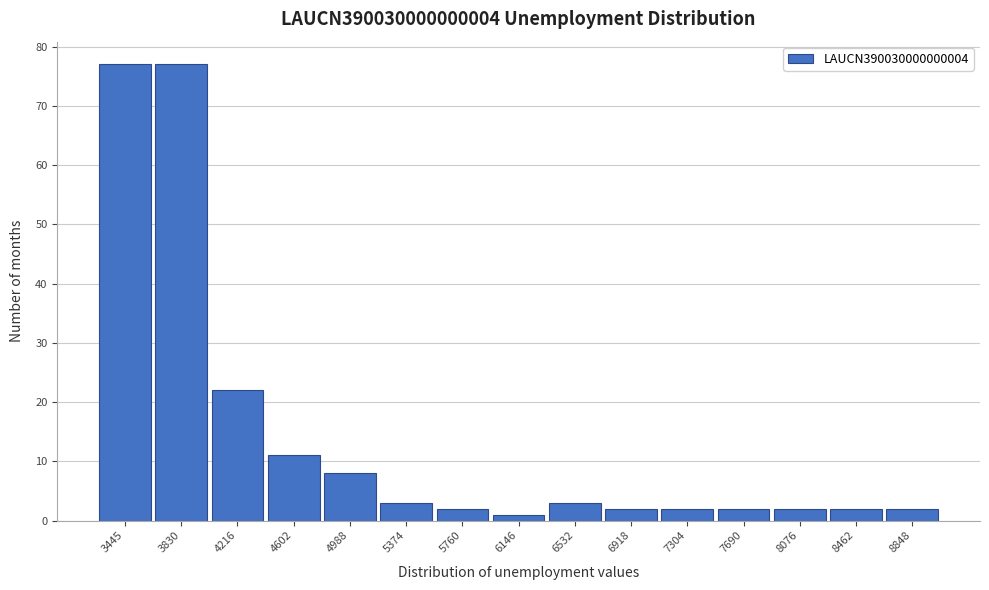

Reading left to right, transcribe all the data shown in this chart.

77	77	22	11	8	3	2	1	3	2	2	2	2	2	2